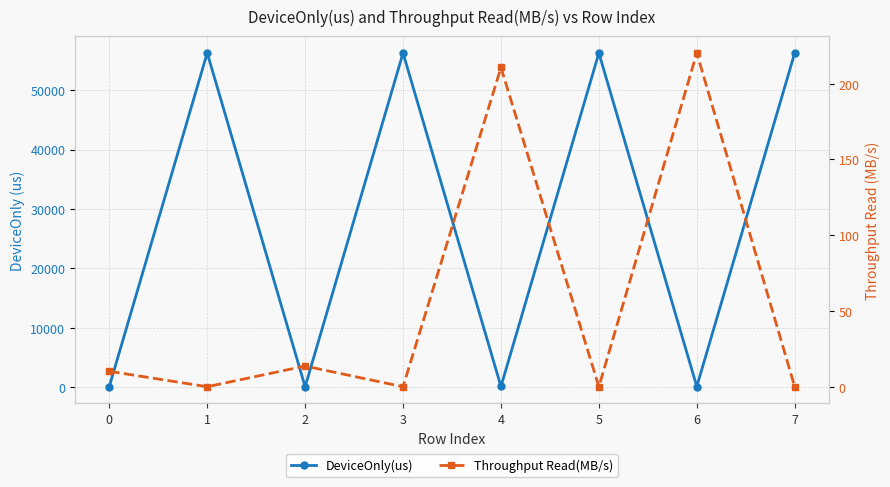

How many data points does each series have?

8